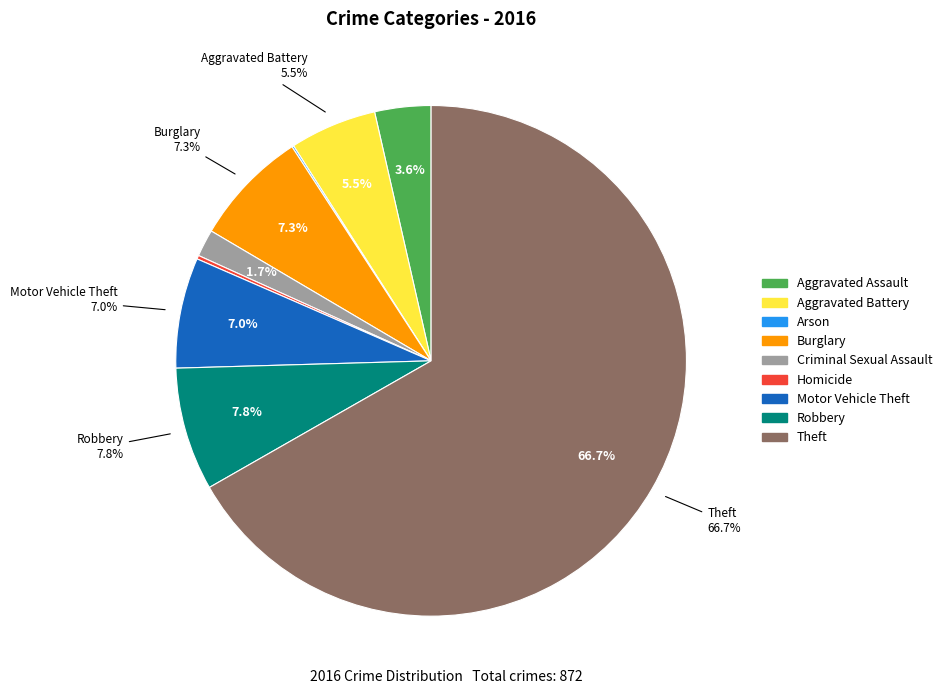

What is the total percentage of Aggravated Battery and Robbery?

13.3%